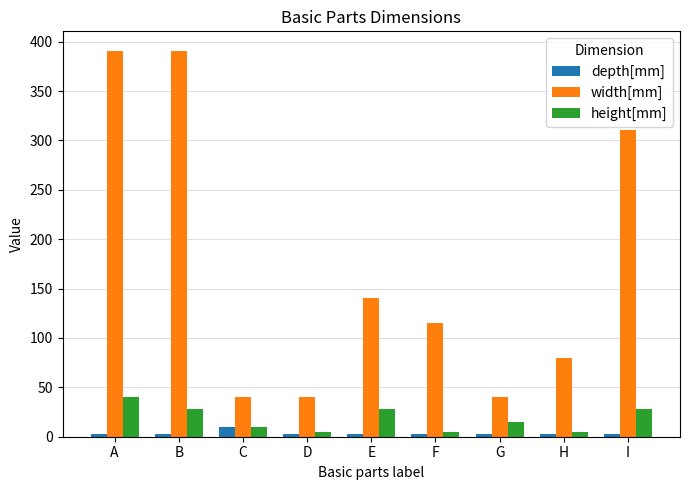

Read the height[mm] value at G.

15